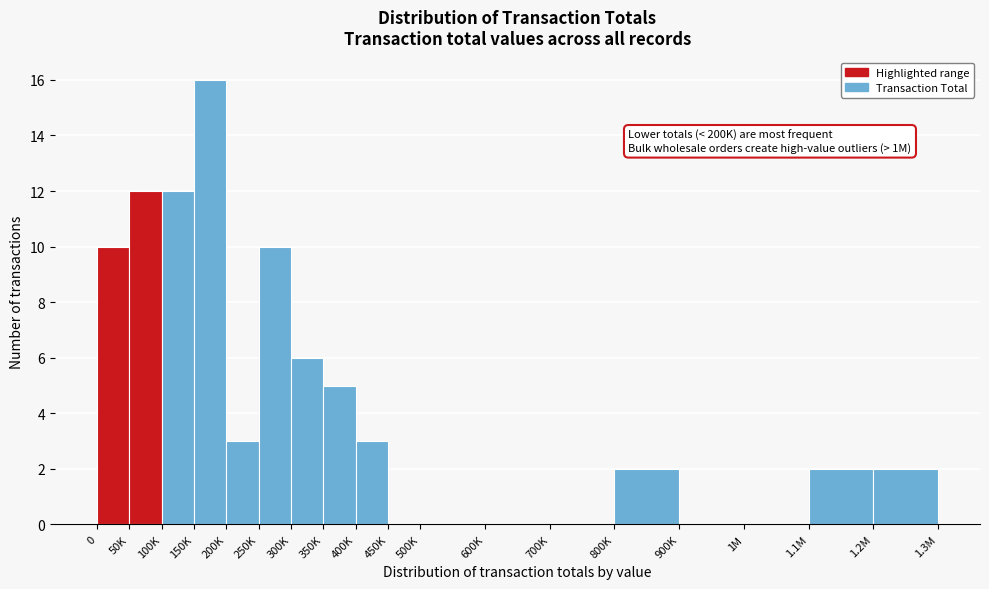

Reading right to left, list all the values displayed in this chart.

1.2M=2	1.1M=2	1M=0	900K=0	800K=2	700K=0	600K=0	500K=0	450K=0	400K=3	350K=5	300K=6	250K=10	200K=3	150K=16	100K=12	50K=12	0=10